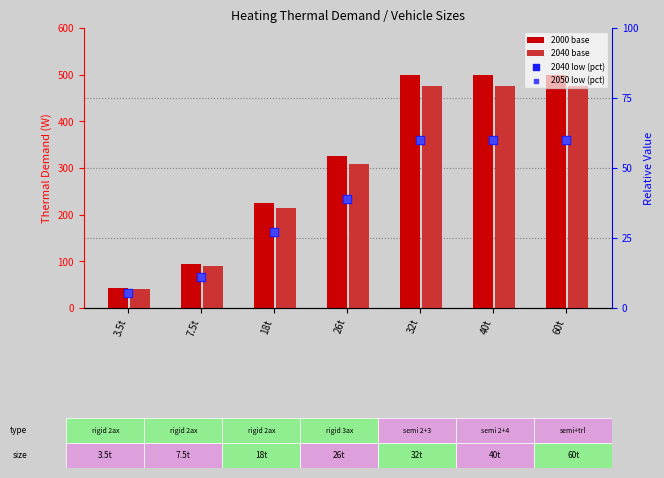

What are all the series names shown in the legend?

2000 base, 2040 base, 2040 low (pct), 2050 low (pct)